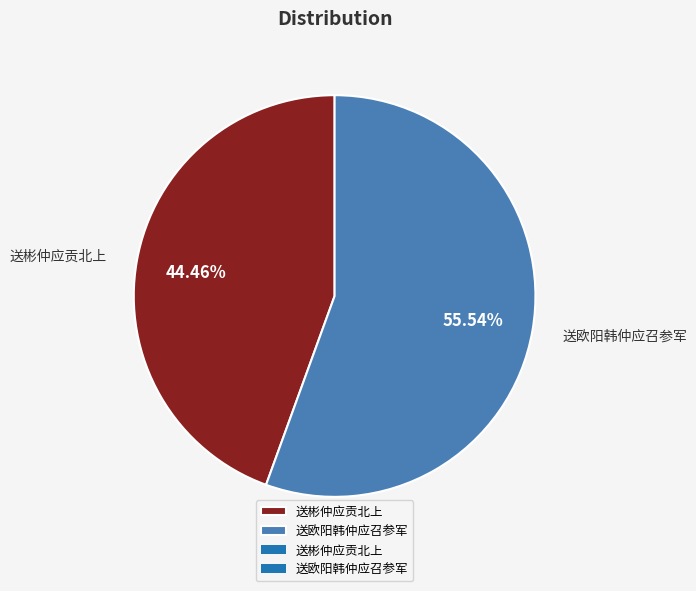

What percentage is NOT represented by 送彬仲应贡北上?

55.5%